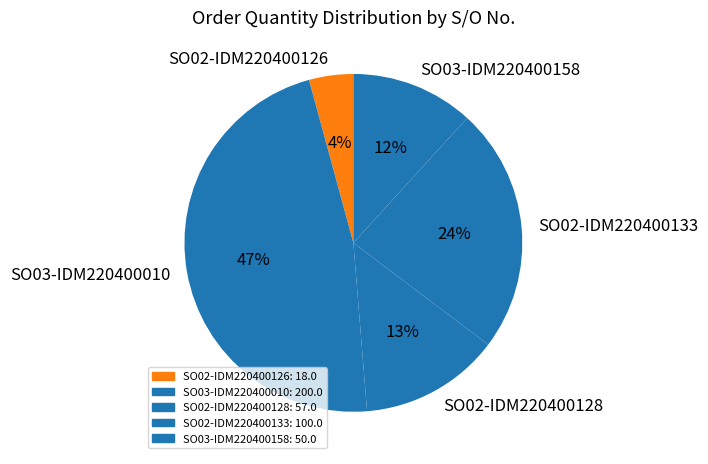

Is it true that SO03-IDM220400158 is 12% of the pie?

True